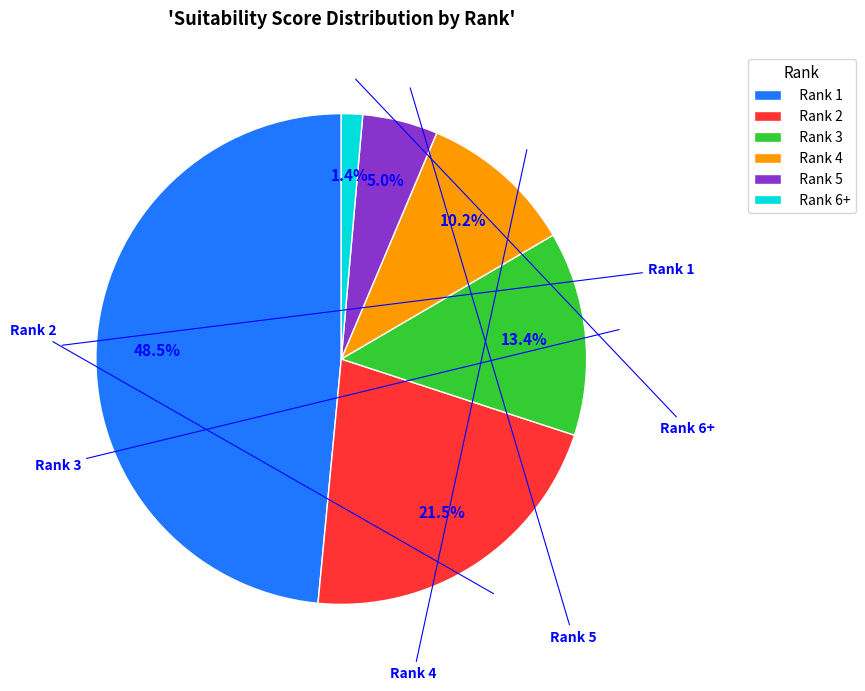

Count the number of slices in the pie.

6